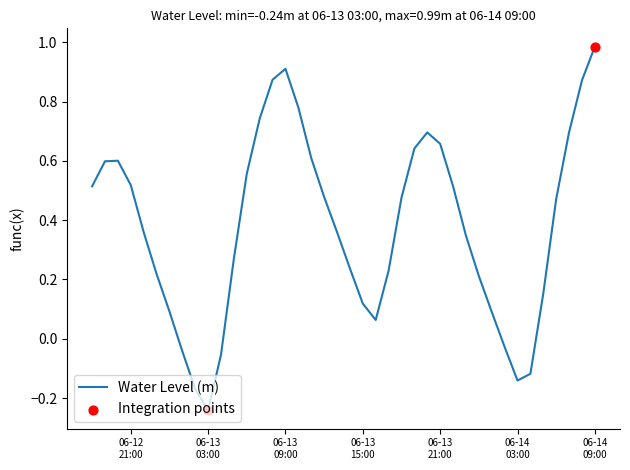

What is the difference between the maximum and minimum values?

1.2